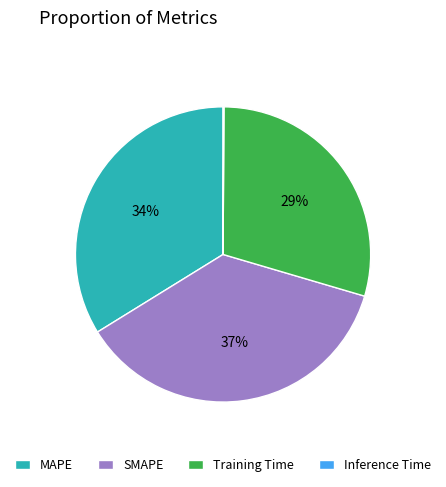

Which slice is the largest?

SMAPE